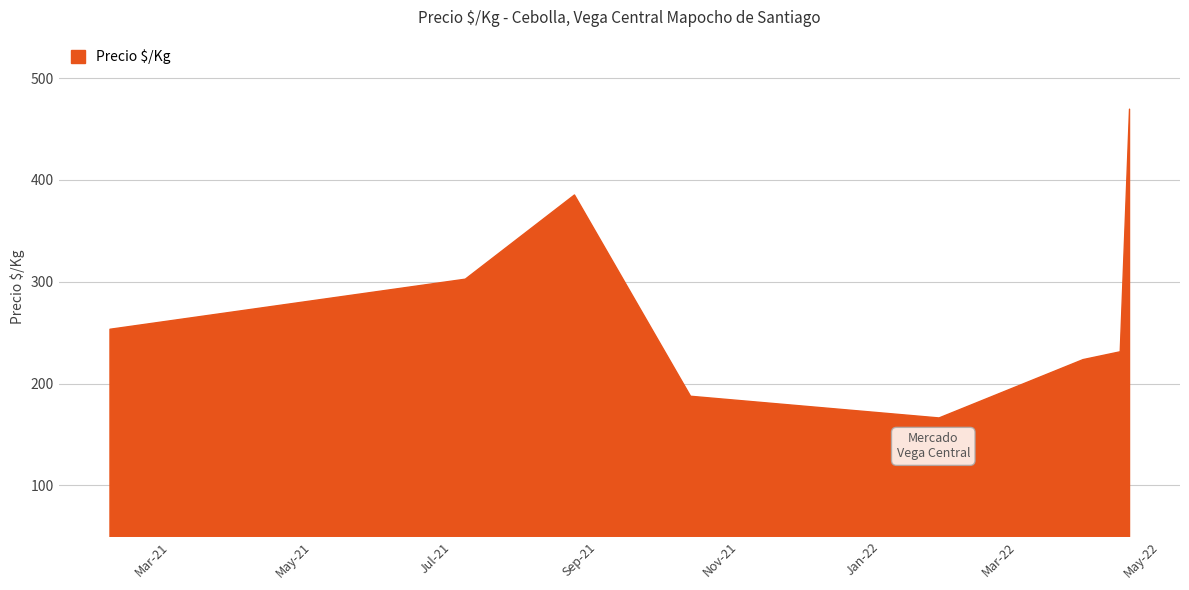

What is the difference between the second highest and minimum values?

219.0